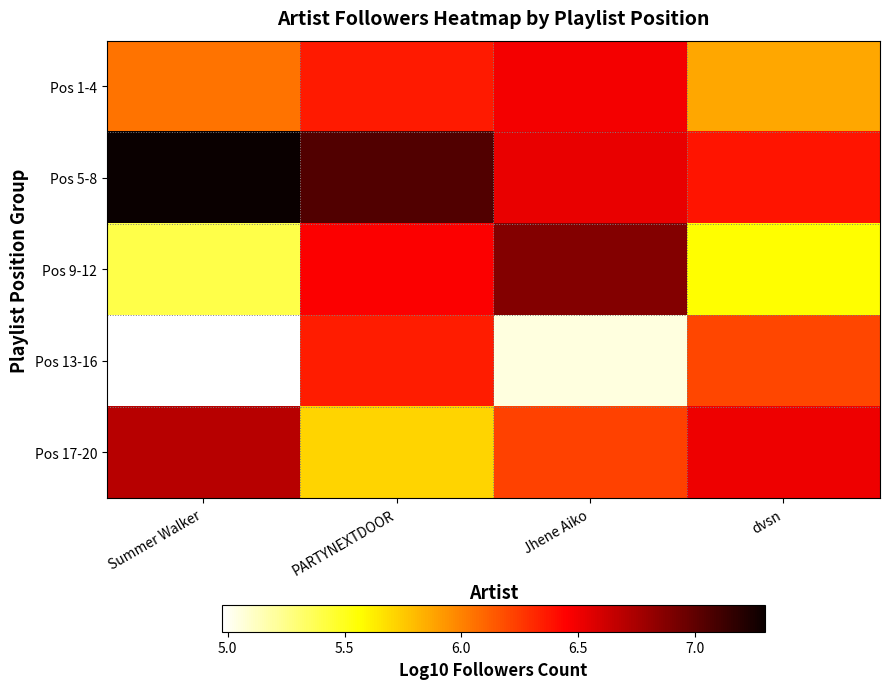

Reading left to right, what are all the values shown in this chart?

Pos 1-4: Summer Walker=6.1	PARTYNEXTDOOR=6.4	Jhene Aiko=6.5	dvsn=5.9
Pos 5-8: Summer Walker=7.3	PARTYNEXTDOOR=7.0	Jhene Aiko=6.5	dvsn=6.4
Pos 9-12: Summer Walker=5.4	PARTYNEXTDOOR=6.5	Jhene Aiko=6.9	dvsn=5.6
Pos 13-16: Summer Walker=5.0	PARTYNEXTDOOR=6.4	Jhene Aiko=5.1	dvsn=6.2
Pos 17-20: Summer Walker=6.7	PARTYNEXTDOOR=5.7	Jhene Aiko=6.2	dvsn=6.5